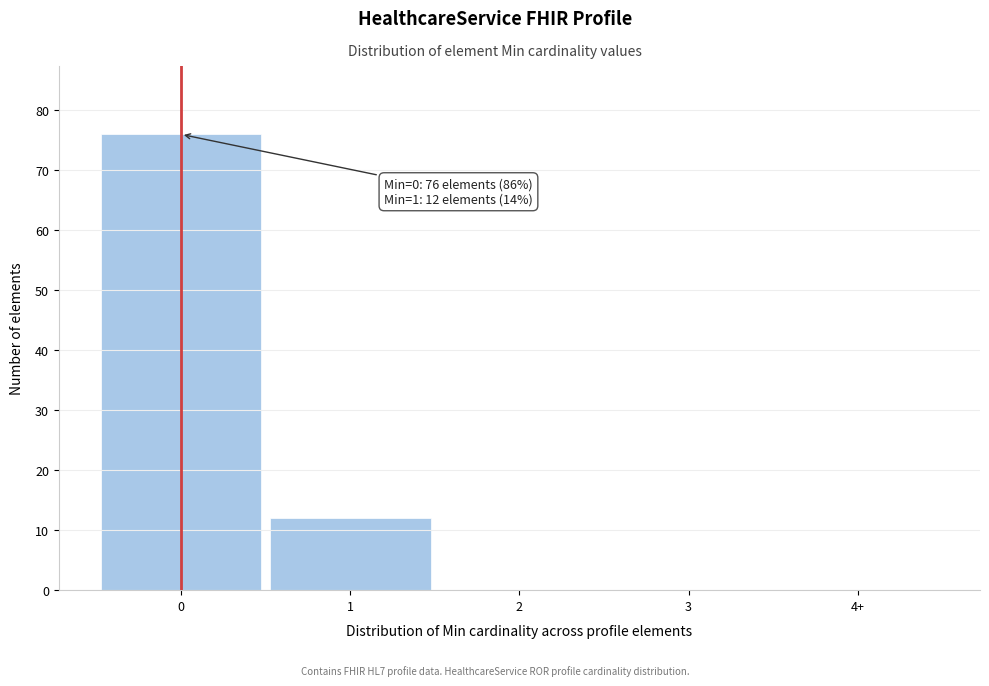

Reading right to left, extract all data points from this chart.

4+=0	3=0	2=0	1=12	0=76